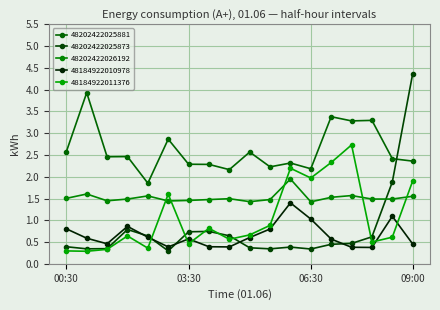

True or false: 48202422026192 and 48202422025881 cross at least once.

False